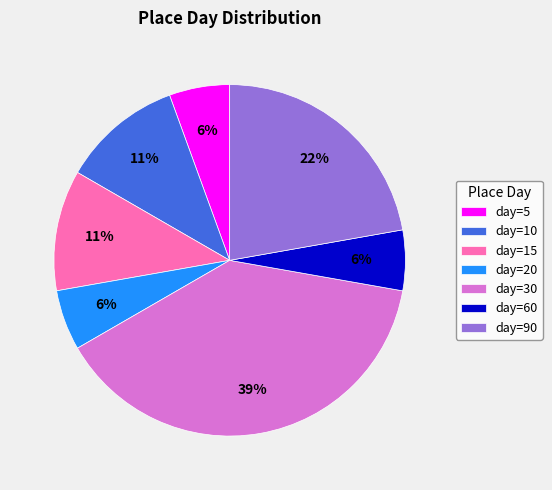

The day=10 slice represents 11% of the pie. True or false?

True